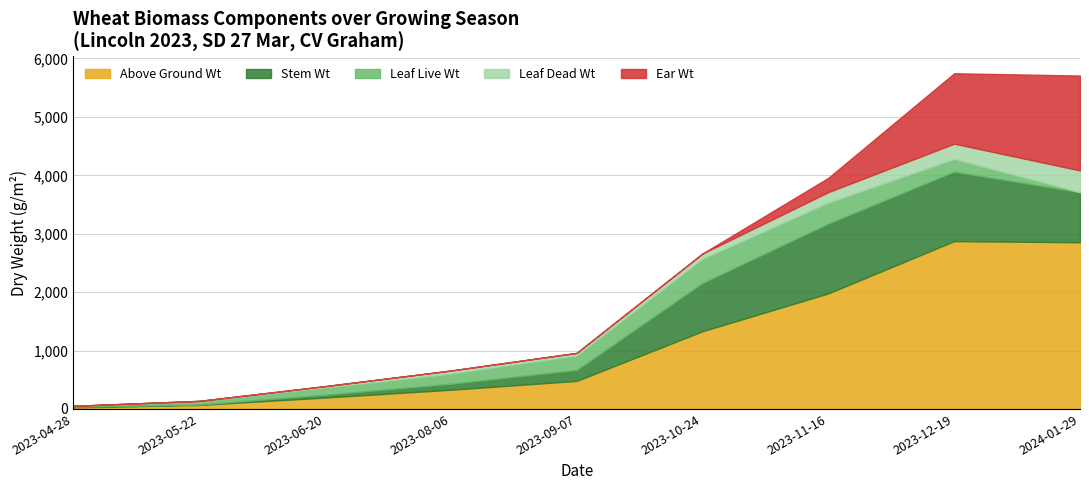

What are all the series names shown in the legend?

Above Ground Wt, Stem Wt, Leaf Live Wt, Leaf Dead Wt, Ear Wt